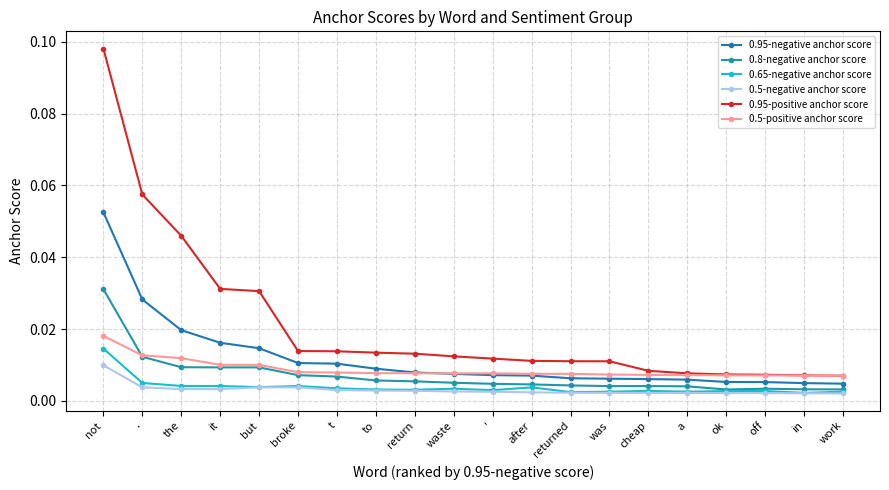

Reading right to left, list all the values displayed in this chart.

0.95-negative anchor score: 0.0	0.0	0.0	0.0	0.0	0.0	0.0	0.0	0.0	0.0	0.0	0.0	0.0	0.0	0.0	0.0	0.0	0.0	0.0	0.1
0.8-negative anchor score: 0.0	0.0	0.0	0.0	0.0	0.0	0.0	0.0	0.0	0.0	0.0	0.0	0.0	0.0	0.0	0.0	0.0	0.0	0.0	0.0
0.65-negative anchor score: 0.0	0.0	0.0	0.0	0.0	0.0	0.0	0.0	0.0	0.0	0.0	0.0	0.0	0.0	0.0	0.0	0.0	0.0	0.0	0.0
0.5-negative anchor score: 0.0	0.0	0.0	0.0	0.0	0.0	0.0	0.0	0.0	0.0	0.0	0.0	0.0	0.0	0.0	0.0	0.0	0.0	0.0	0.0
0.95-positive anchor score: 0.0	0.0	0.0	0.0	0.0	0.0	0.0	0.0	0.0	0.0	0.0	0.0	0.0	0.0	0.0	0.0	0.0	0.0	0.1	0.1
0.5-positive anchor score: 0.0	0.0	0.0	0.0	0.0	0.0	0.0	0.0	0.0	0.0	0.0	0.0	0.0	0.0	0.0	0.0	0.0	0.0	0.0	0.0